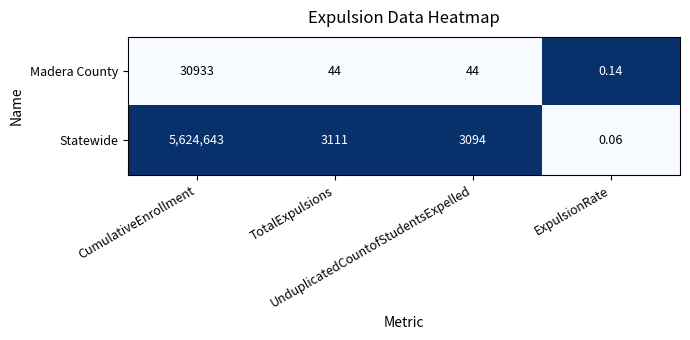

Rank the series by their maximum value, from highest to lowest.

Statewide, Madera County